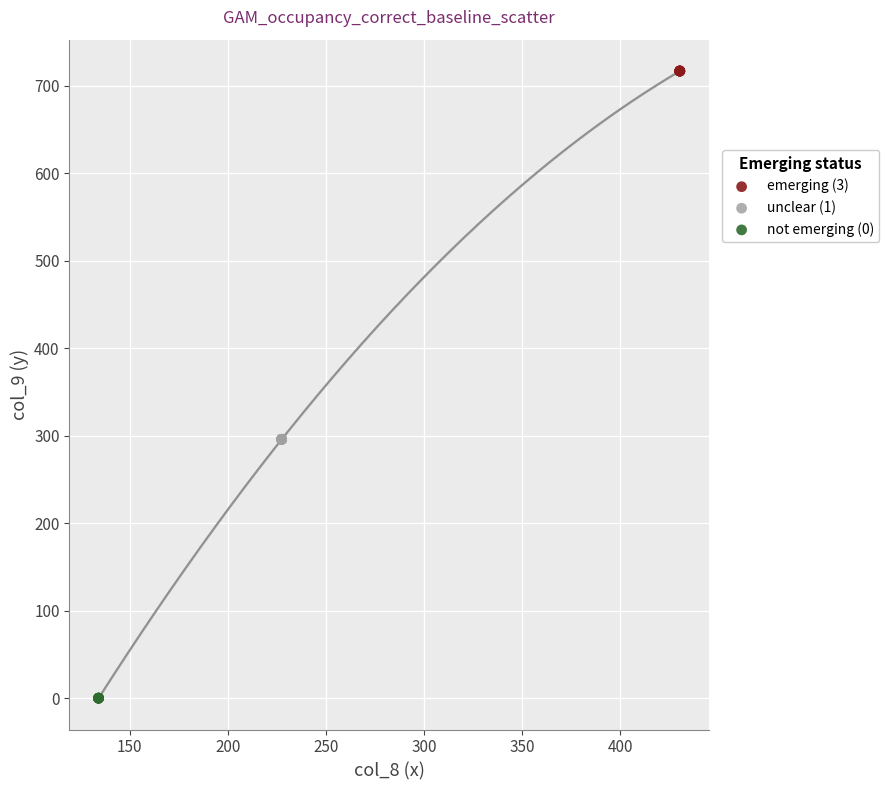

What are all the series names shown in the legend?

emerging (3), unclear (1), not emerging (0)